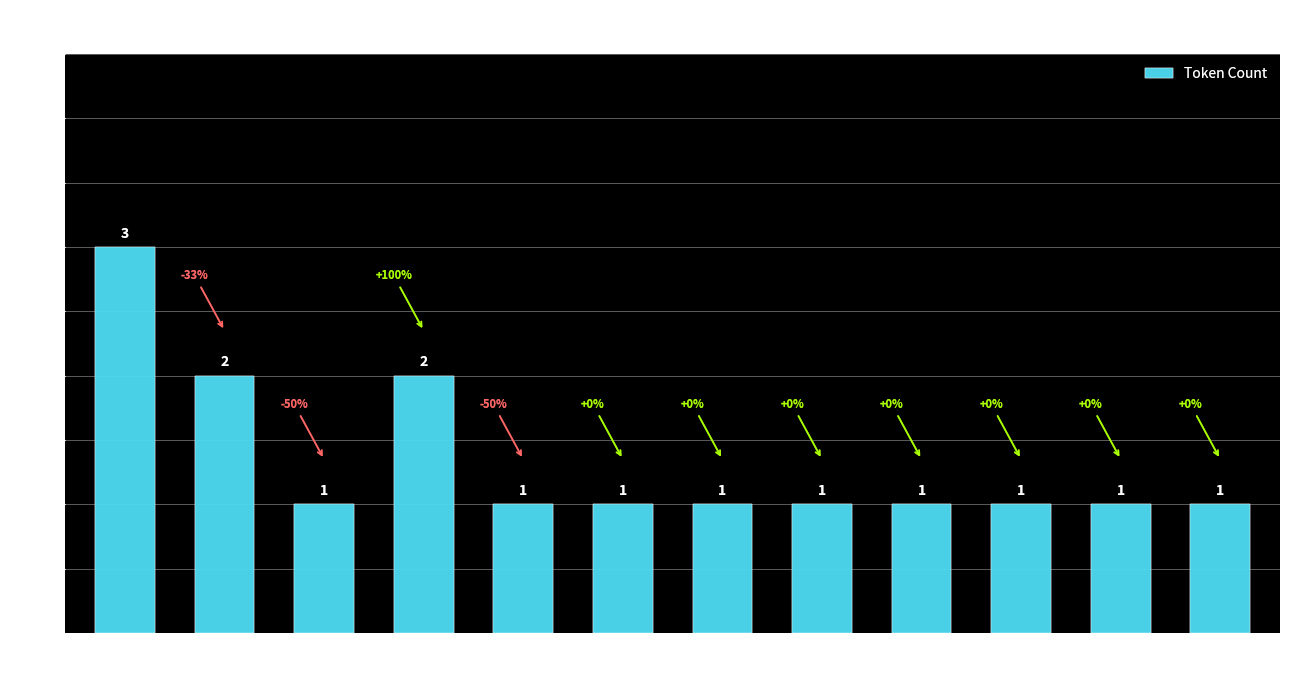

How many bars are there in total?

12